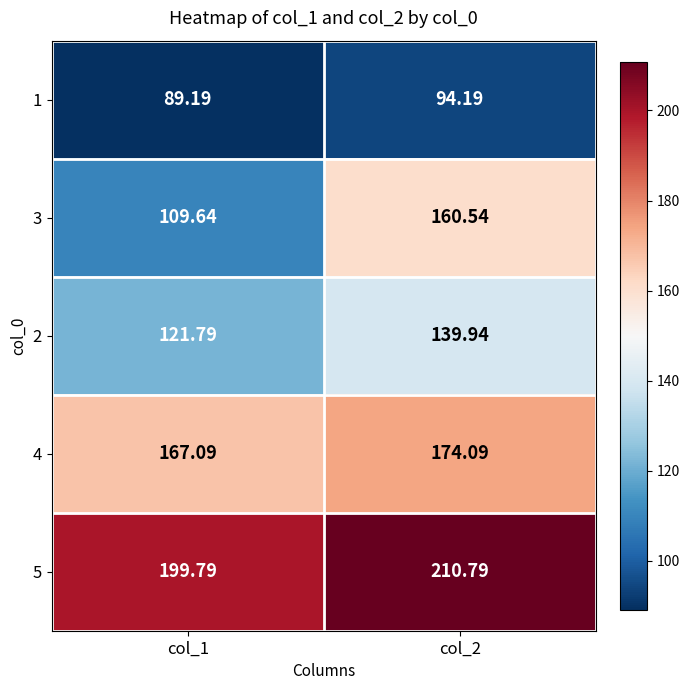

How many categories are shown in the chart?

2